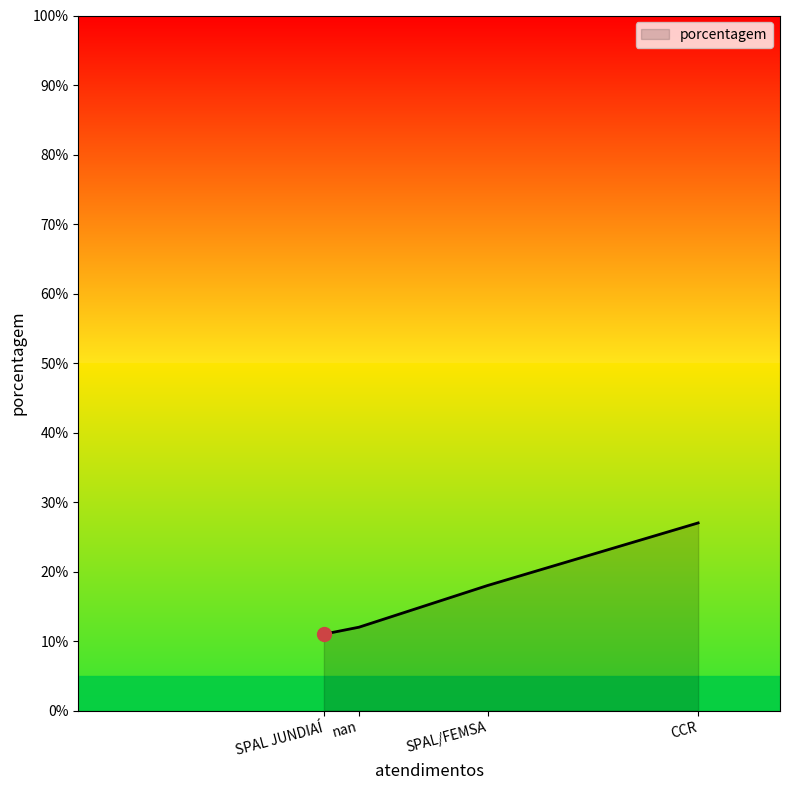

What is the change in value from SPAL JUNDIAÍ to nan?

+1